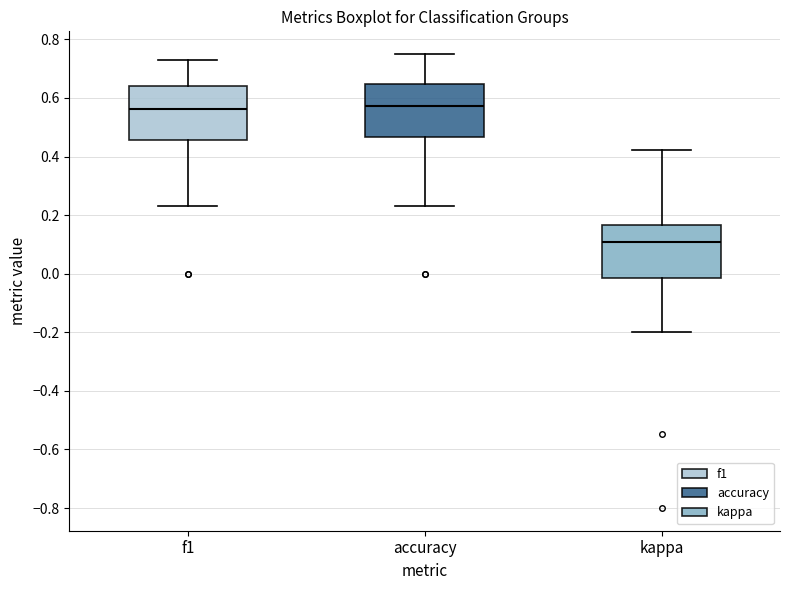

Where does the median line of the box for accuracy sit on the y-axis? The values are not printed on the chart, so give them approximately, as read against the axis.

0.58